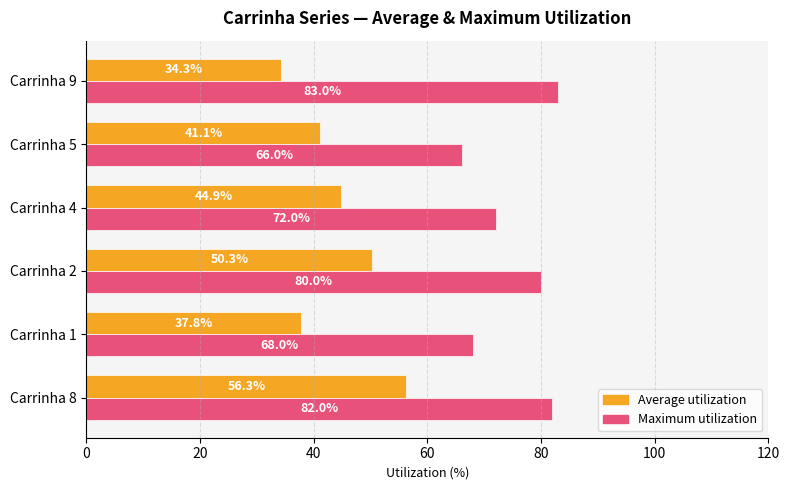

What is the difference between the maximum and minimum values in the Maximum utilization series?

17.0